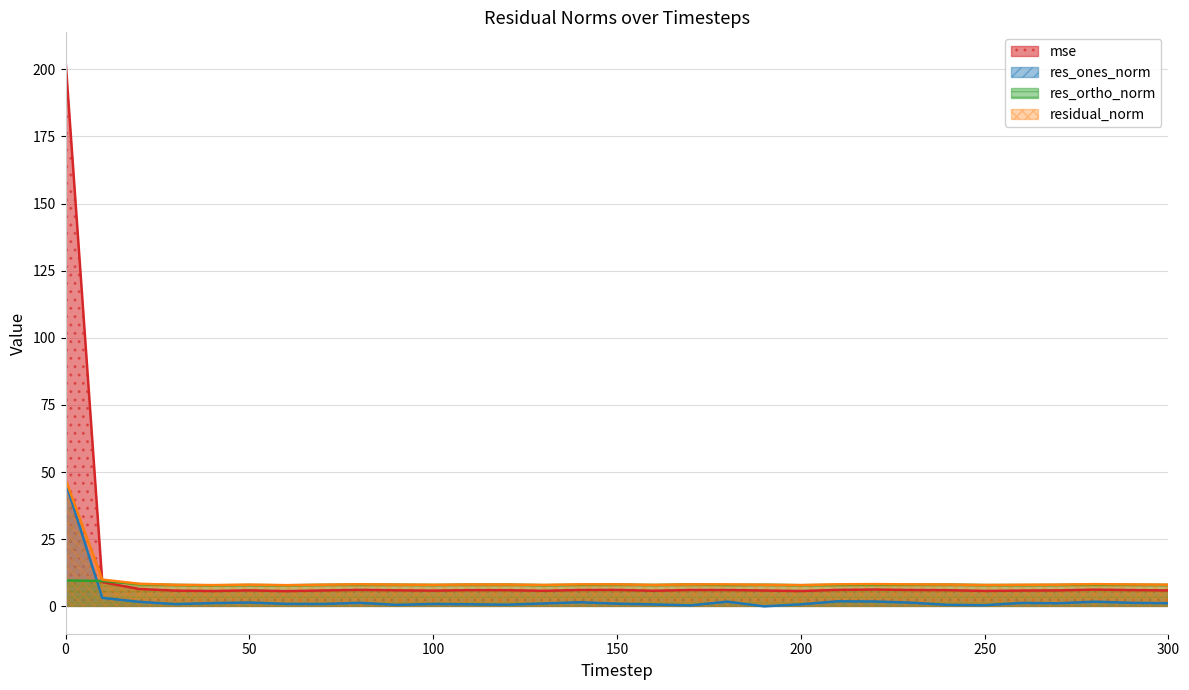

Does the chart have visible grid lines?

Yes